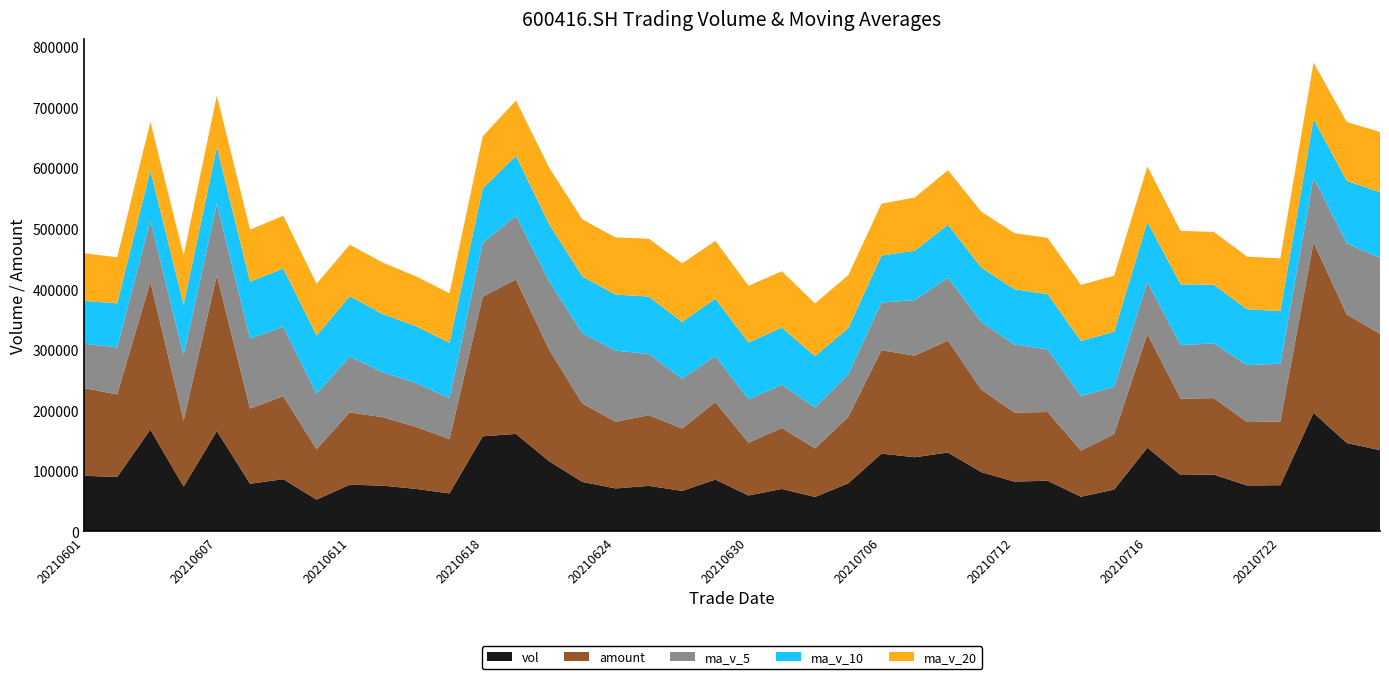

Reading left to right, extract all data points from this chart.

vol: 20210601=92014.5	20210602=89907.1	20210603=168270.7	20210604=74072.3	20210607=165898.2	20210608=78720.0	20210609=86399.4	20210610=52614.8	20210611=77237.8	20210615=75632.0	20210616=70245.0	20210617=62804.0	20210618=157137.1	20210621=161157.5	20210622=116030.0	20210623=81799.1	20210624=71063.0	20210625=75303.5	20210628=66996.0	20210629=85649.0	20210630=59415.0	20210701=70251.5	20210702=56922.0	20210705=79580.0	20210706=128601.3	20210707=122530.0	20210708=130403.6	20210709=98088.0	20210712=82329.0	20210713=83801.0	20210714=57356.0	20210715=69136.9	20210716=138442.0	20210719=93175.0	20210720=93778.9	20210721=75984.0	20210722=76385.0	20210723=195939.0	20210726=146155.0	20210727=134236.3
amount: 20210601=144905.7	20210602=136466.9	20210603=244228.3	20210604=109275.1	20210607=257173.1	20210608=124260.5	20210609=137050.1	20210610=83049.5	20210611=119446.8	20210615=113005.9	20210616=102336.5	20210617=89795.8	20210618=230682.5	20210621=255099.0	20210622=184029.2	20210623=129494.2	20210624=110190.6	20210625=116739.3	20210628=102985.0	20210629=128025.4	20210630=87152.0	20210701=100663.1	20210702=80194.2	20210705=109700.9	20210706=170704.1	20210707=167918.6	20210708=185032.3	20210709=136318.5	20210712=114077.6	20210713=113427.3	20210714=76159.1	20210715=91594.4	20210716=187531.7	20210719=126189.0	20210720=126457.2	20210721=104715.7	20210722=105126.7	20210723=281552.3	20210726=212252.6	20210727=192213.4
ma_v_5: 20210601=73211.0	20210602=77658.8	20210603=101199.7	20210604=107222.0	20210607=118032.6	20210608=115373.7	20210609=114672.1	20210610=91541.0	20210611=92174.1	20210615=74120.8	20210616=72425.8	20210617=67706.7	20210618=88611.2	20210621=105395.1	20210622=113474.7	20210623=115785.5	20210624=117437.4	20210625=101070.6	20210628=82238.3	20210629=76162.1	20210630=71685.3	20210701=71523.0	20210702=67846.7	20210705=70363.5	20210706=78954.0	20210707=91577.0	20210708=103607.4	20210709=111840.6	20210712=112390.4	20210713=103430.3	20210714=90395.5	20210715=78142.2	20210716=86213.0	20210719=88382.2	20210720=90377.8	20210721=94103.4	20210722=95553.0	20210723=107052.4	20210726=117648.4	20210727=125739.9
ma_v_10: 20210601=70714.0	20210602=72801.7	20210603=82628.3	20210604=83995.0	20210607=93513.3	20210608=94292.3	20210609=96165.4	20210610=96370.3	20210611=99698.0	20210615=96076.7	20210616=93899.7	20210617=91189.4	20210618=90076.1	20210621=98784.6	20210622=93797.8	20210623=94105.7	20210624=92572.0	20210625=94840.9	20210628=93816.7	20210629=94818.4	20210630=93735.4	20210701=94480.2	20210702=84458.7	20210705=76300.9	20210706=77558.0	20210707=81631.1	20210708=87565.2	20210709=89843.6	20210712=91376.9	20210713=91192.1	20210714=90986.2	20210715=90874.8	20210716=99026.8	20210719=100386.3	20210720=96904.0	20210721=92249.4	20210722=86847.6	20210723=96632.7	20210726=103015.3	20210727=108058.8
ma_v_20: 20210601=78625.1	20210602=76161.0	20210603=80484.0	20210604=81764.4	20210607=85473.7	20210608=85979.0	20210609=87190.2	20210610=85626.1	20210611=85106.5	20210615=85150.2	20210616=82306.9	20210617=81995.5	20210618=86352.2	20210621=91389.8	20210622=93655.6	20210623=94199.0	20210624=94368.7	20210625=95605.6	20210628=96757.4	20210629=95447.6	20210630=93817.6	20210701=92834.8	20210702=87267.4	20210705=87542.8	20210706=85677.9	20210707=87868.4	20210708=90068.6	20210709=92342.3	20210712=92596.8	20210713=93005.3	20210714=92360.8	20210715=92677.5	20210716=91742.7	20210719=88343.6	20210720=87231.0	20210721=86940.3	20210722=87206.4	20210723=93238.2	20210726=97196.1	20210727=99625.5